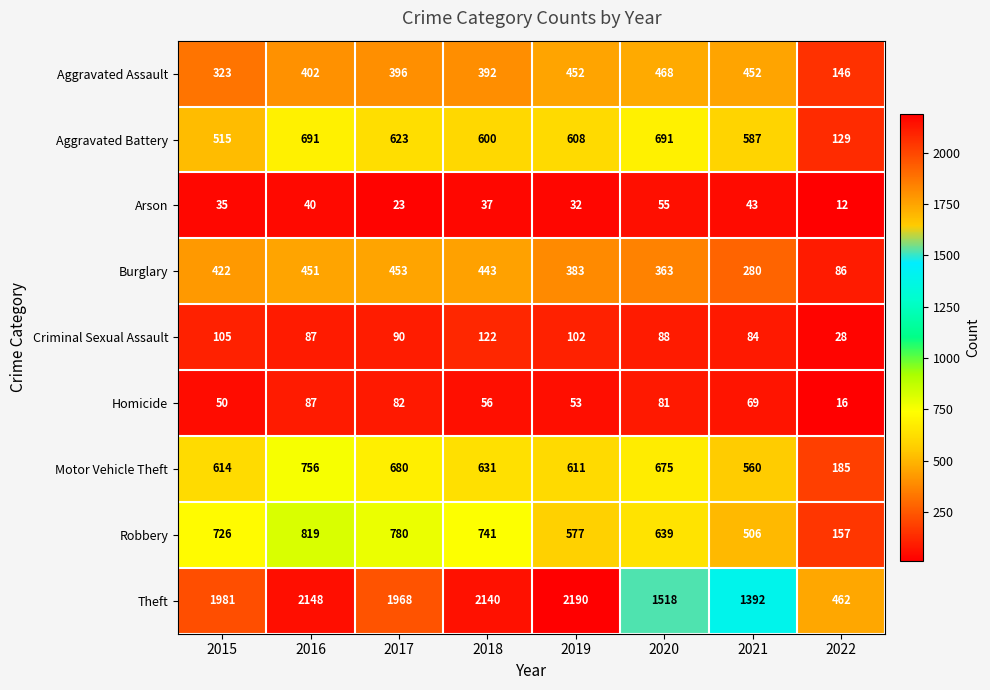

List the series in order of their peak value, lowest first.

Arson, Homicide, Criminal Sexual Assault, Burglary, Aggravated Assault, Aggravated Battery, Motor Vehicle Theft, Robbery, Theft